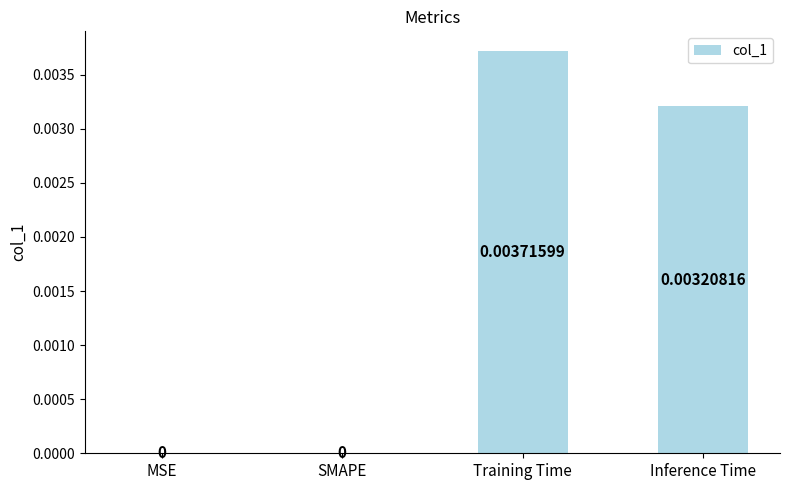

The value at SMAPE is 0.0. True or false?

True